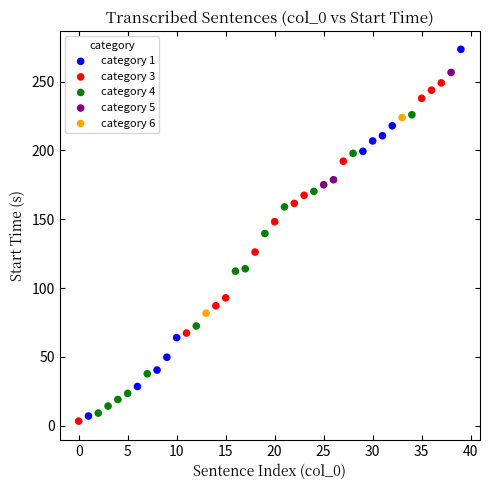

What are all the series names shown in the legend?

category 1, category 3, category 4, category 5, category 6